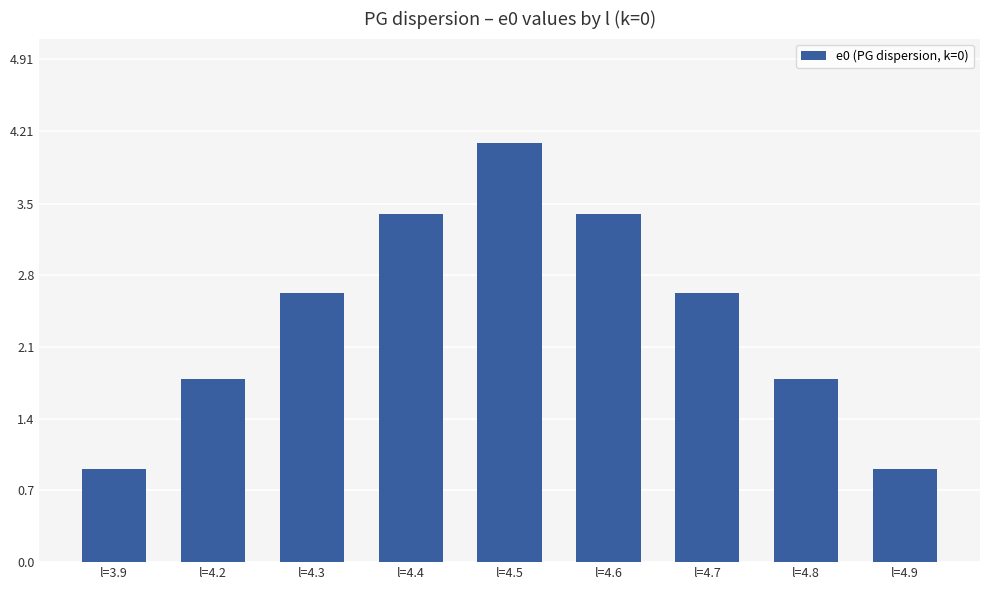

The value at l=3.9 is 1.6. True or false?

False